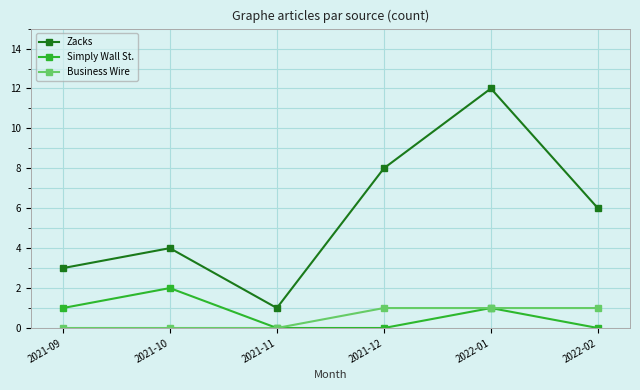

Where does the Zacks series first go above 6?

2021-12